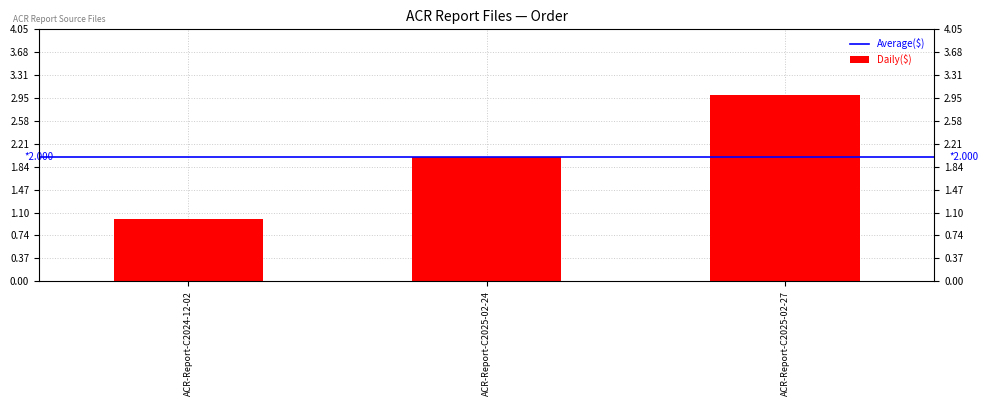

Which category has the highest value across all series?

ACR-Report-C2025-02-27